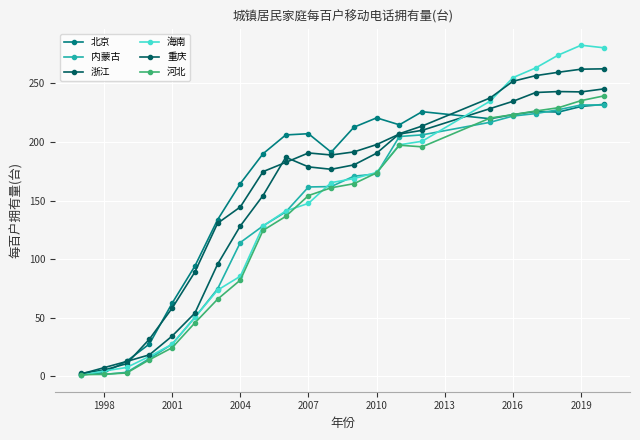

How many values in the 内蒙古 series are below 161?

10